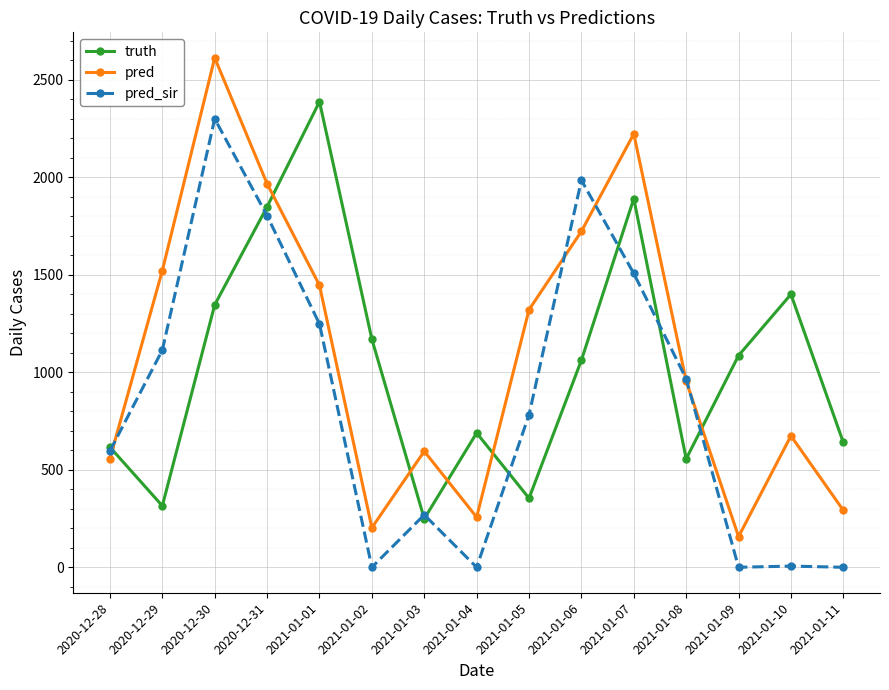

How many lines are shown in the chart?

3